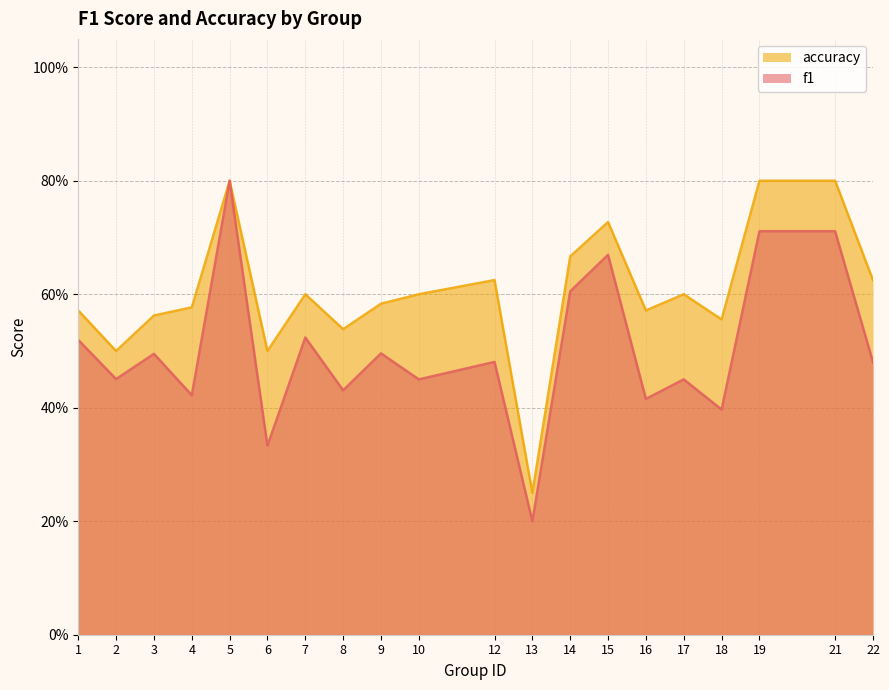

True or false: accuracy has a value of 0.6 at 3.

True